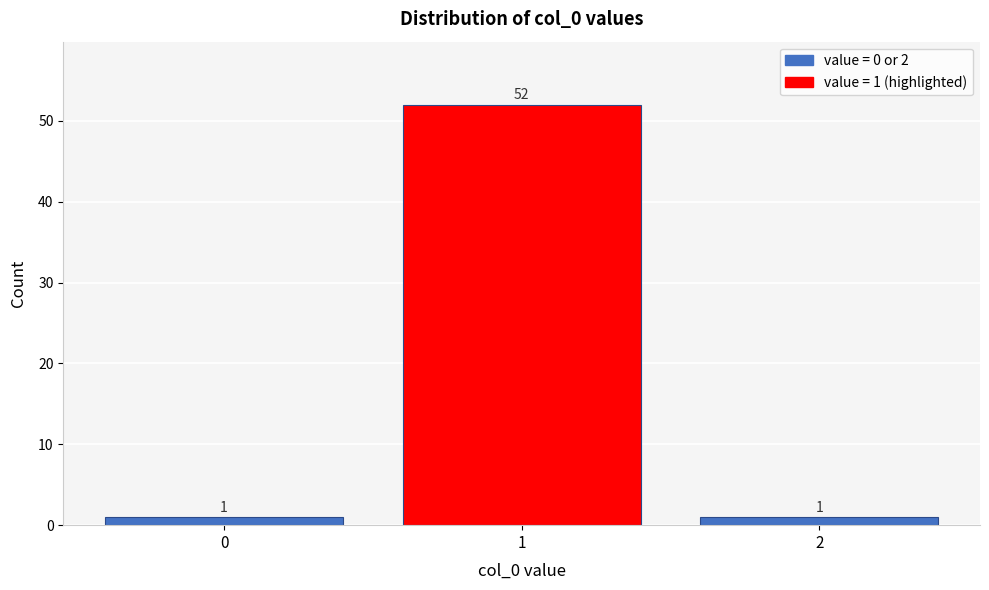

Reading left to right, what are all the values shown in this chart?

1	52	1